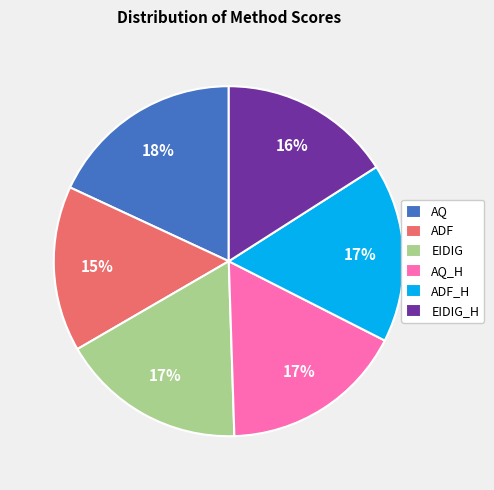

Is the sum of EIDIG and ADF_H greater than half?

No